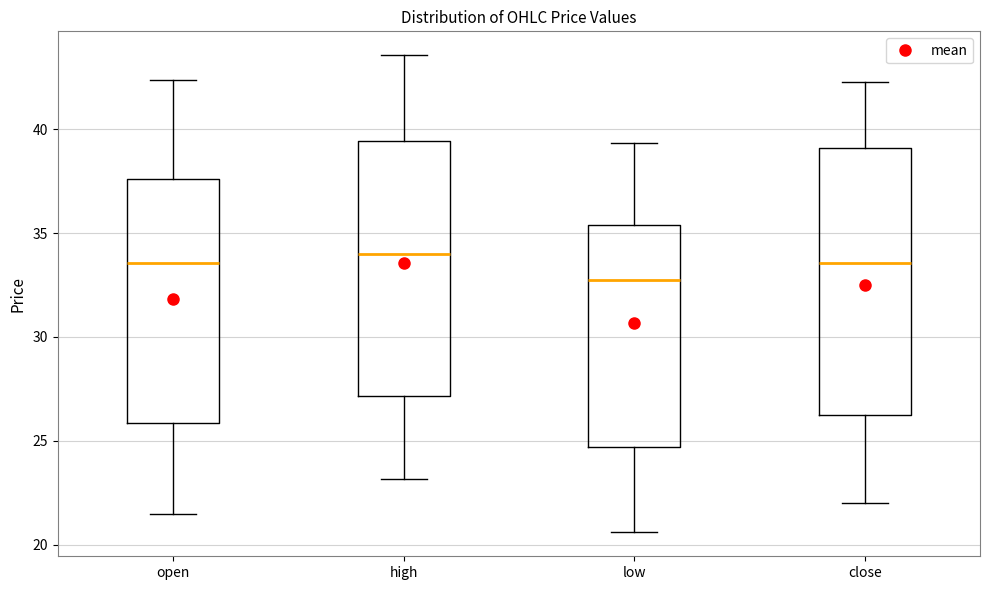

Where does the lower whisker of the box for open end on the y-axis? The values are not printed on the chart, so give them approximately, as read against the axis.

21.5